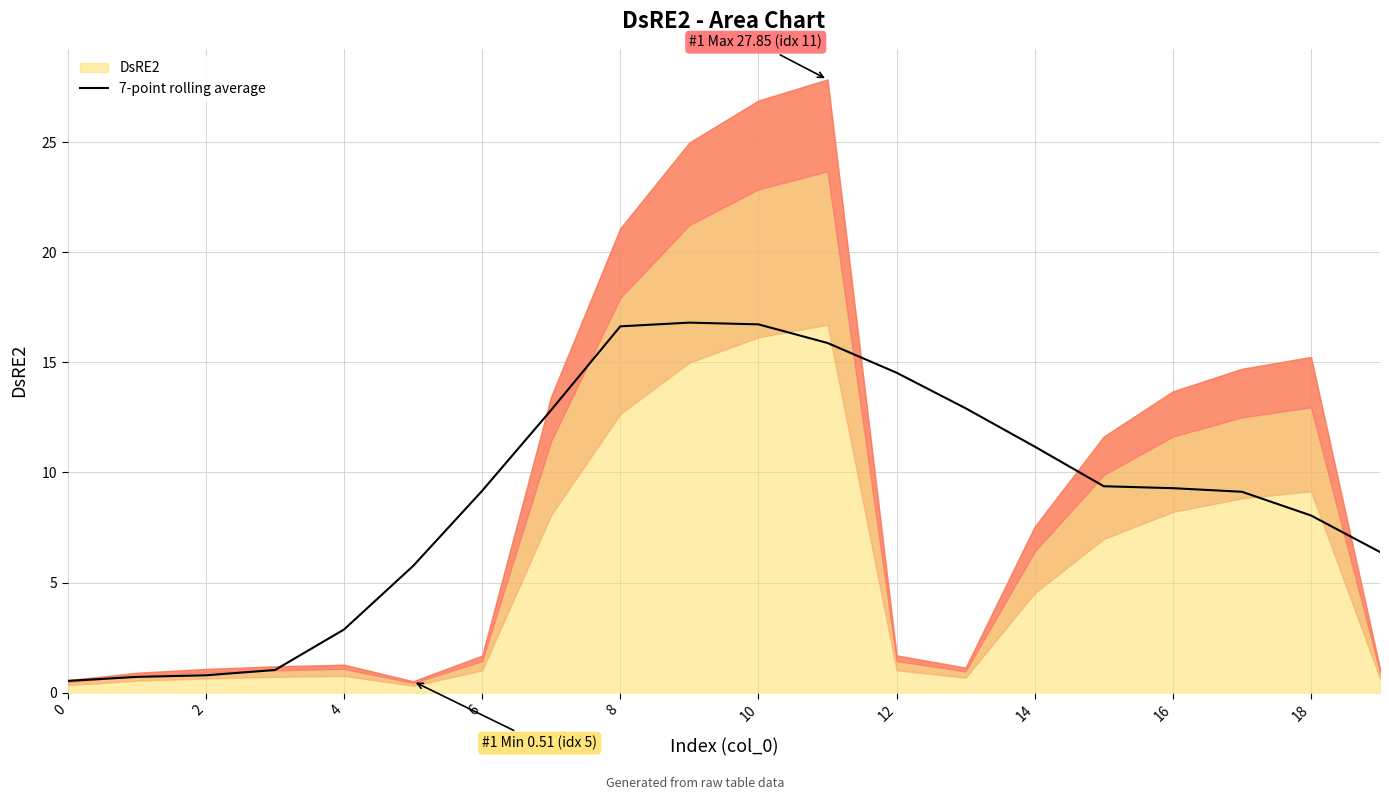

The 7-point rolling average series shows 2.9 at 4. True or false?

True